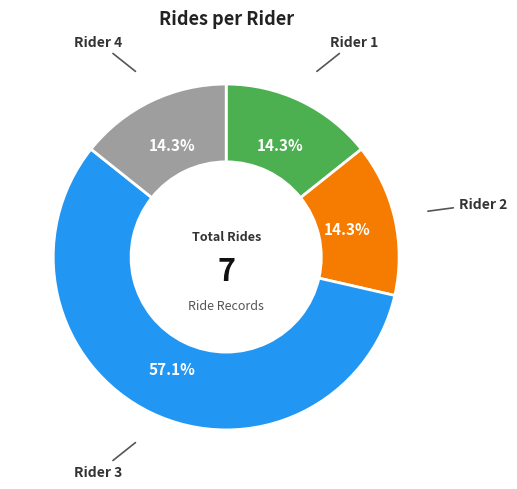

Does any single category account for the majority?

Yes